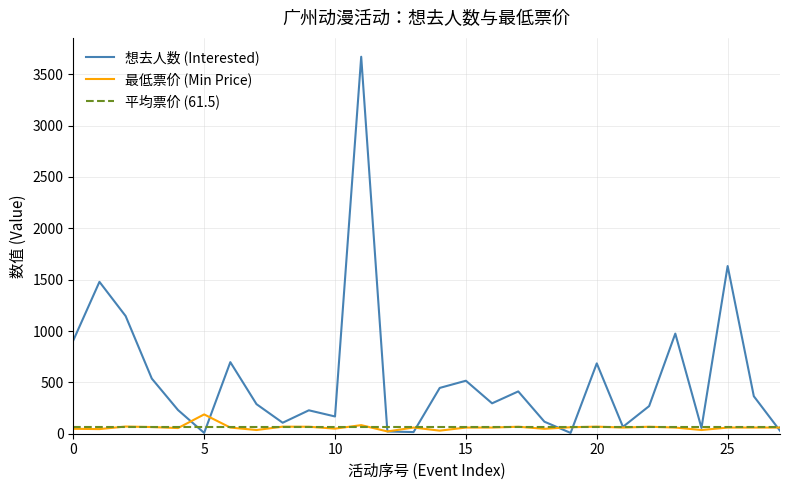

What is the highest value of the 最低票价 (Min Price) series?

188.0